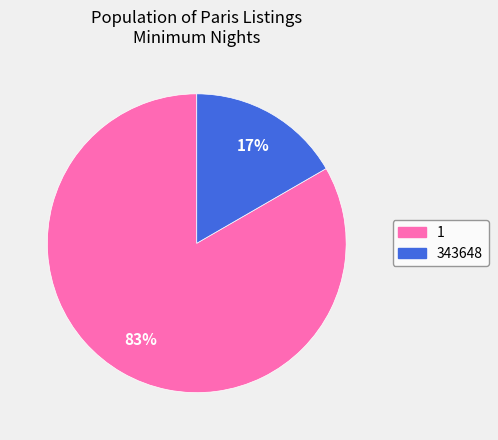

Rank the categories by value from lowest to highest.

343648, 1